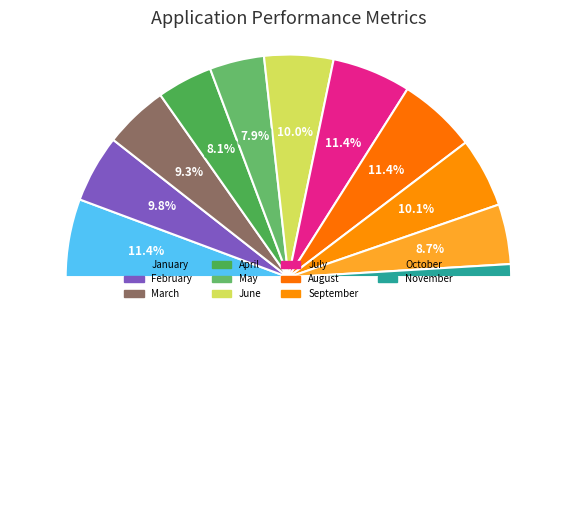

Is it true that August is 22% of the pie?

False